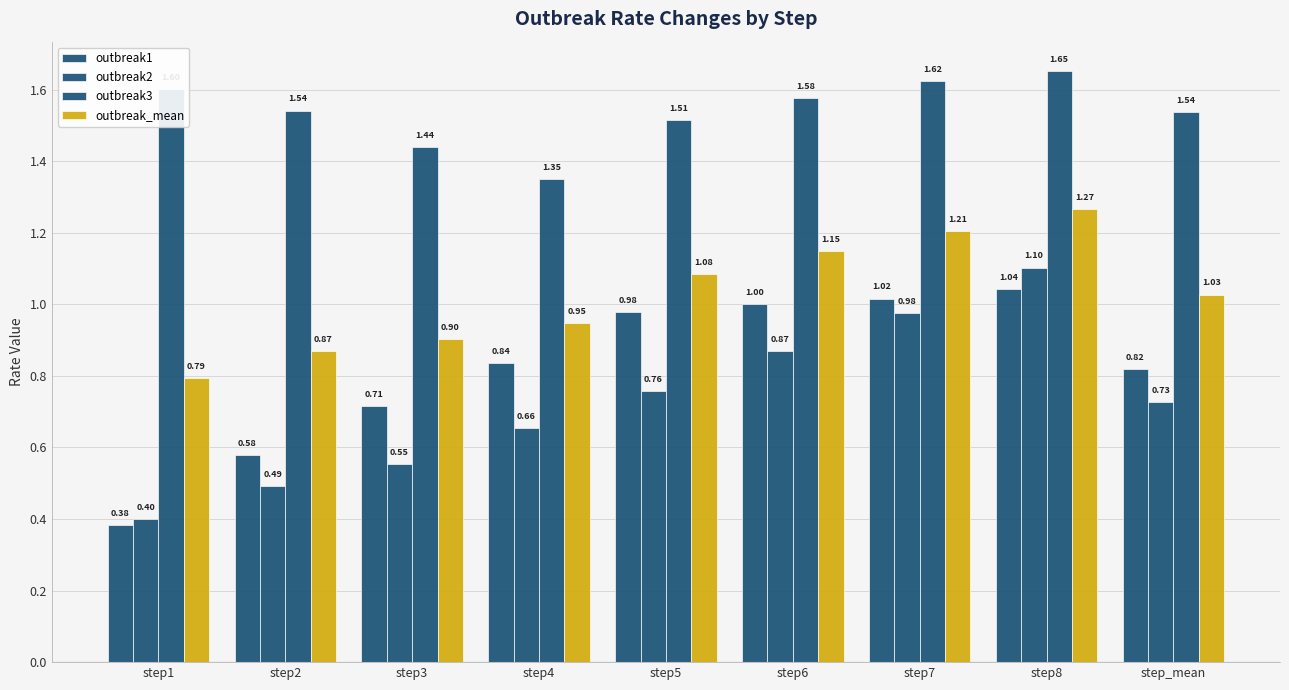

At which label is outbreak3 closest to 1?

step4